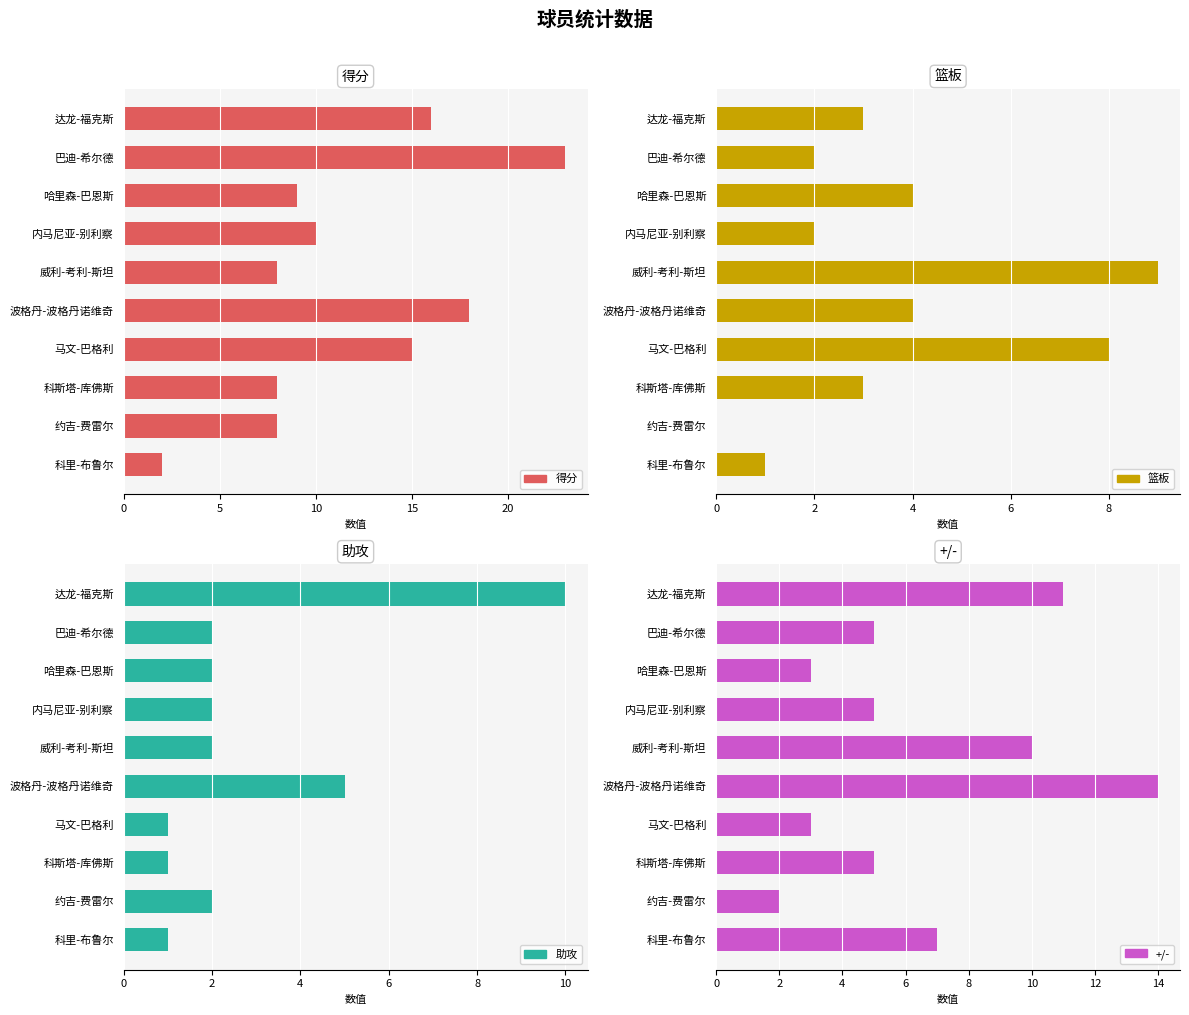

Reading left to right, list all the values displayed in this chart.

得分: 16	23	9	10	8	18	15	8	8	2
篮板: 3	2	4	2	9	4	8	3	0	1
助攻: 10	2	2	2	2	5	1	1	2	1
+/-: 11	5	3	5	10	14	3	5	2	7